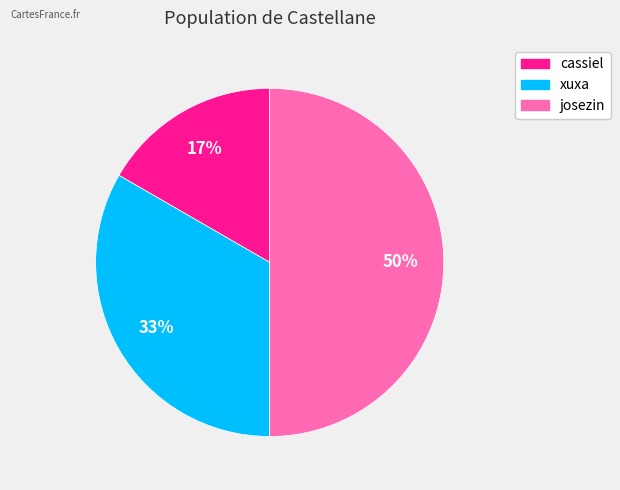

The josezin slice represents 50% of the pie. True or false?

True